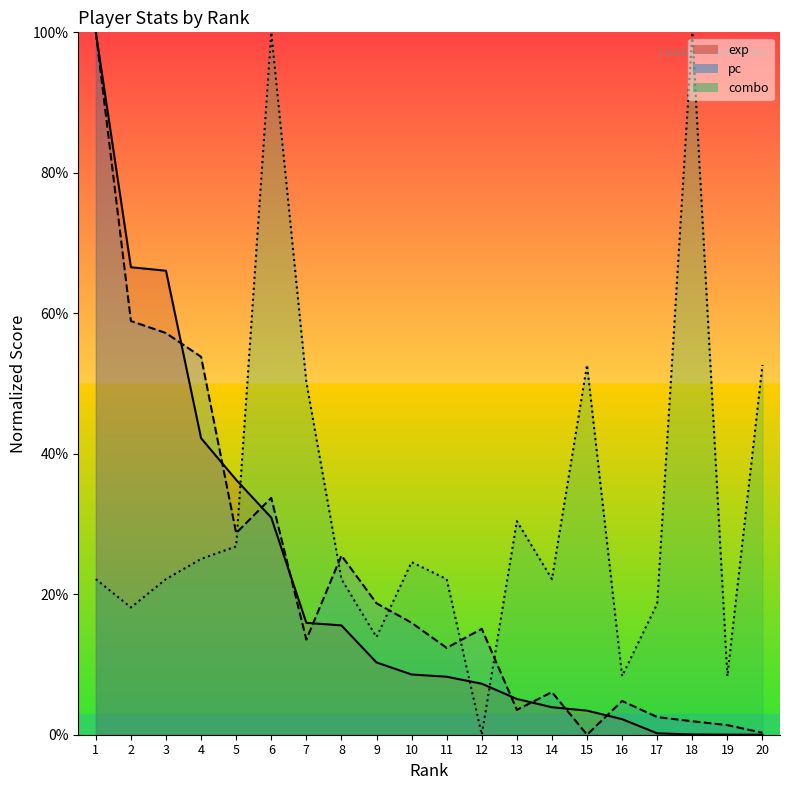

At 14, list the series in order from largest to smallest.

combo, pc, exp